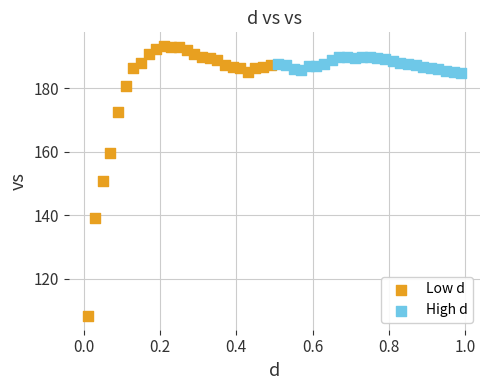

What are all the series names shown in the legend?

Low d, High d